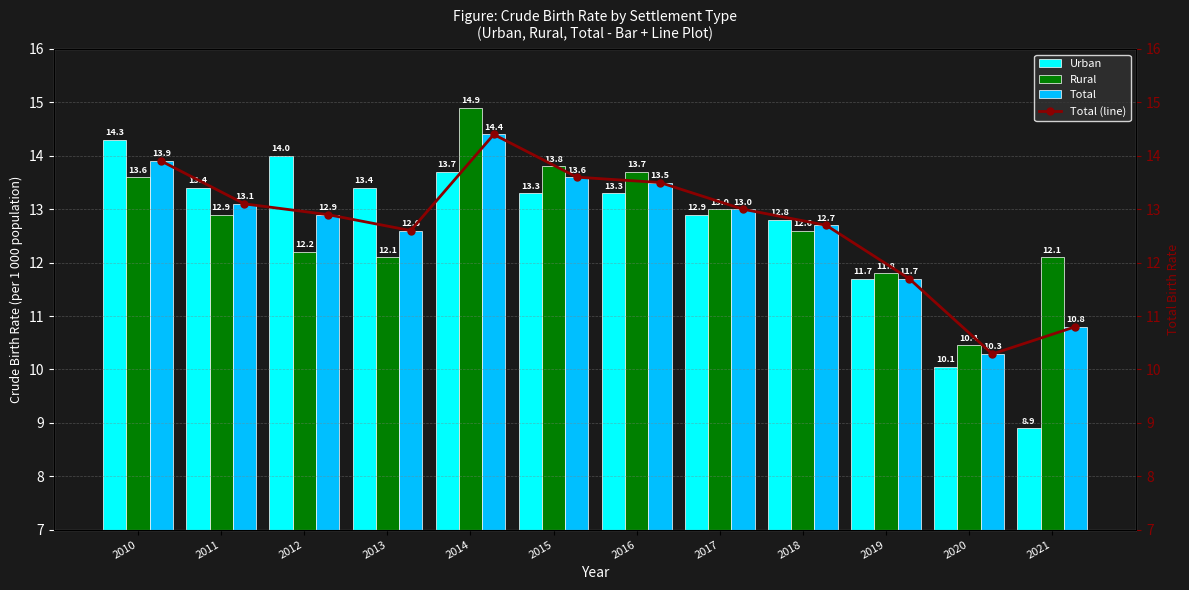

True or false: Urban has a value of 10.1 at 2020.

True